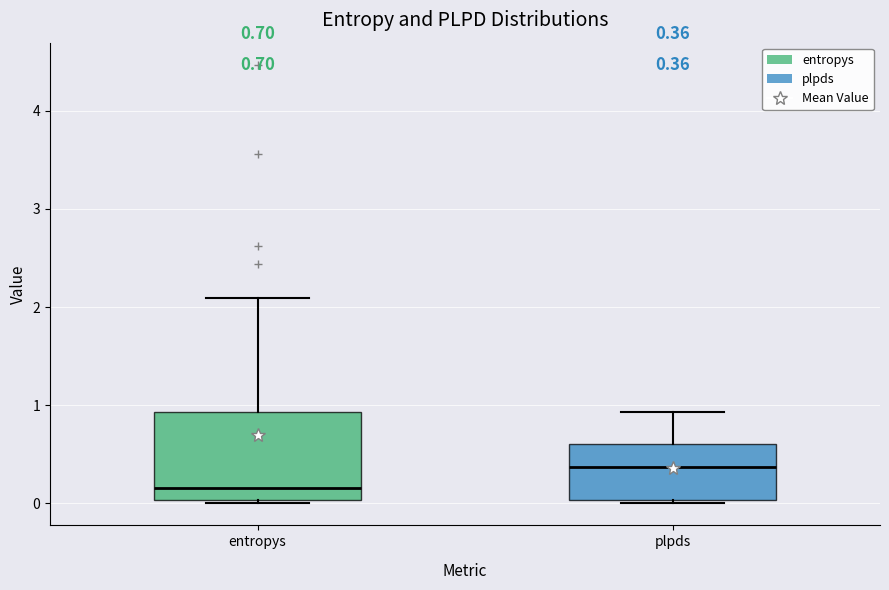

Which box has the lowest median line?

entropys